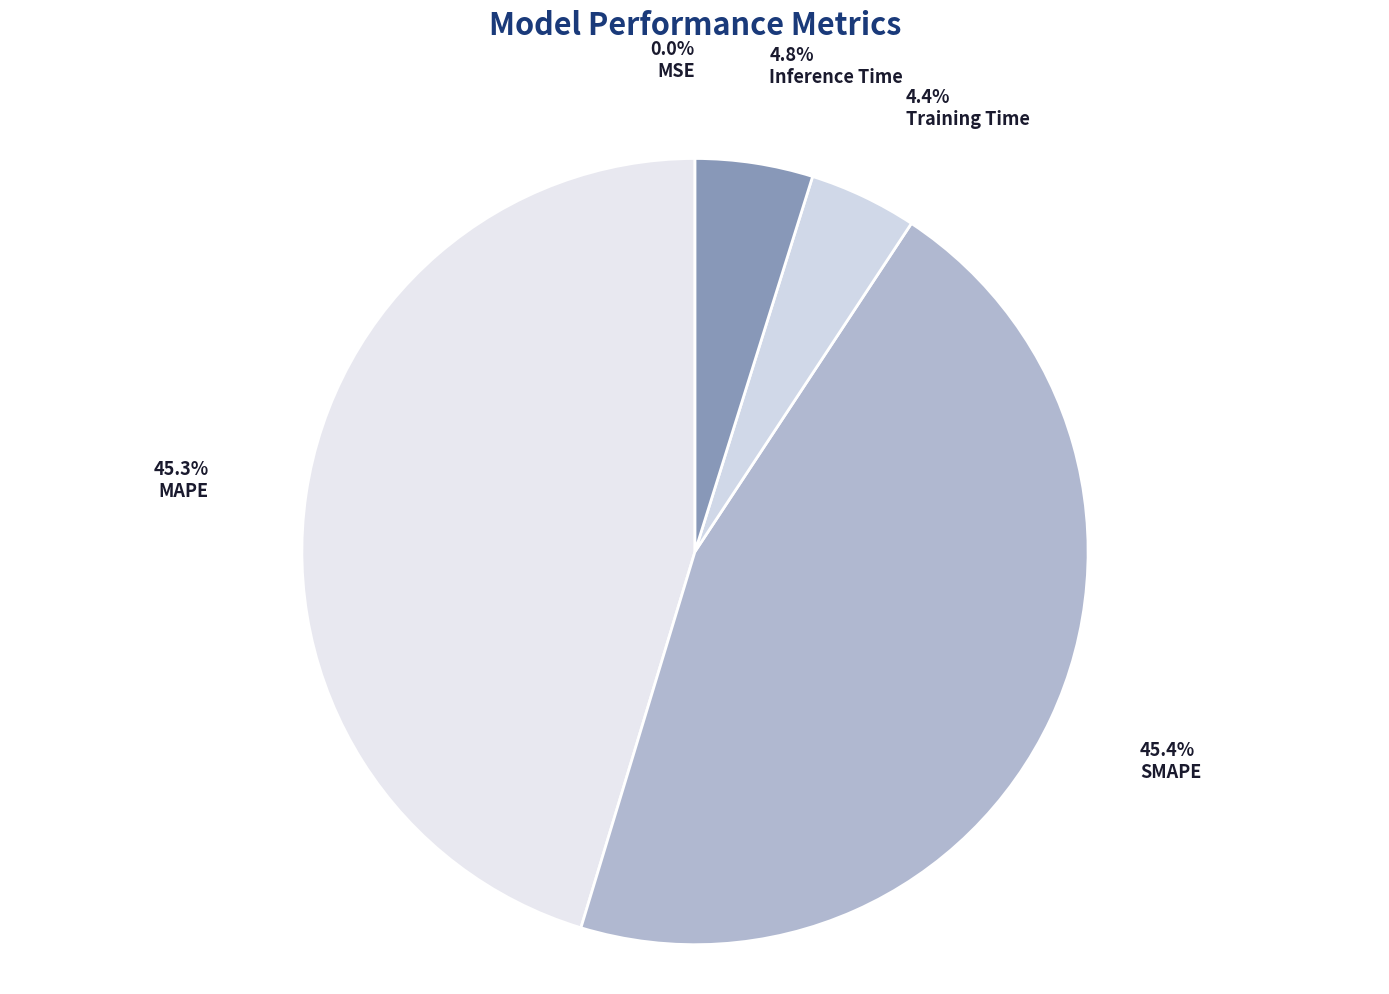

Rank the categories by value from lowest to highest.

MSE, Training Time, Inference Time, MAPE, SMAPE